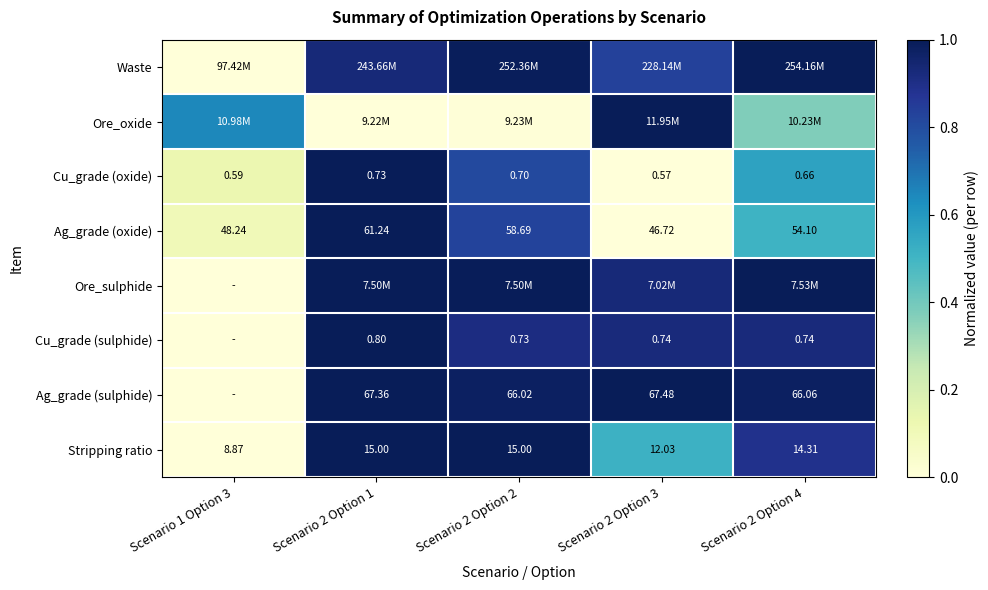

At which category does the chart reach its peak across all series?

Scenario 2 Option 4